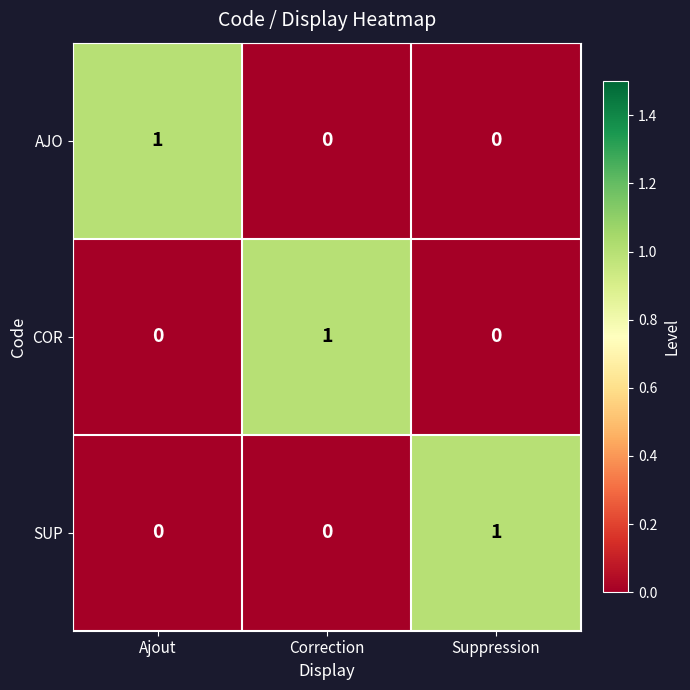

Reading left to right, transcribe all the data shown in this chart.

AJO: Ajout=1	Correction=0	Suppression=0
COR: Ajout=0	Correction=1	Suppression=0
SUP: Ajout=0	Correction=0	Suppression=1